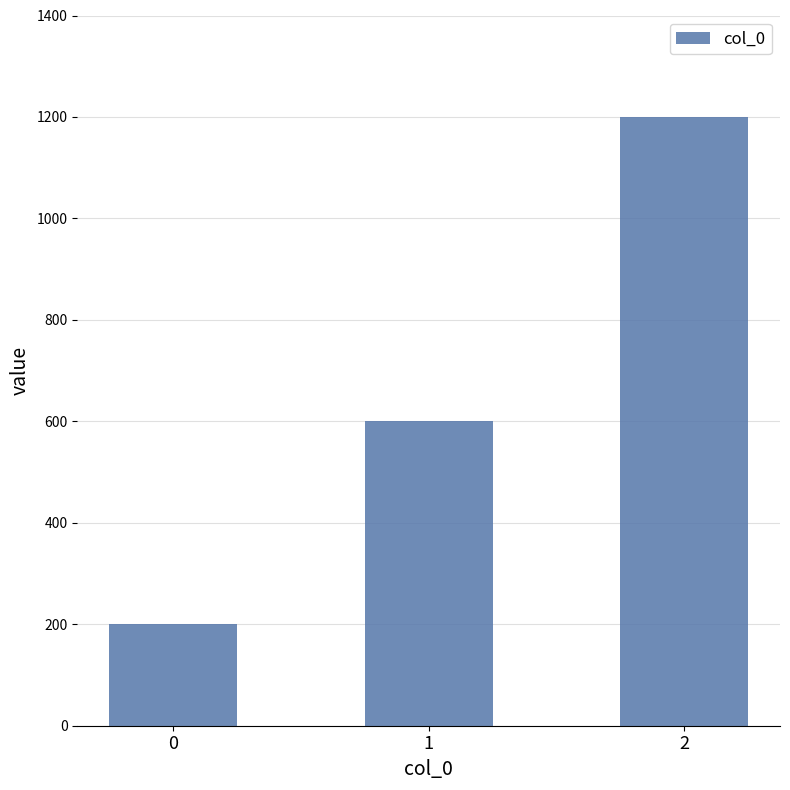

Reading left to right, extract all data points from this chart.

0=200	1=600	2=1200